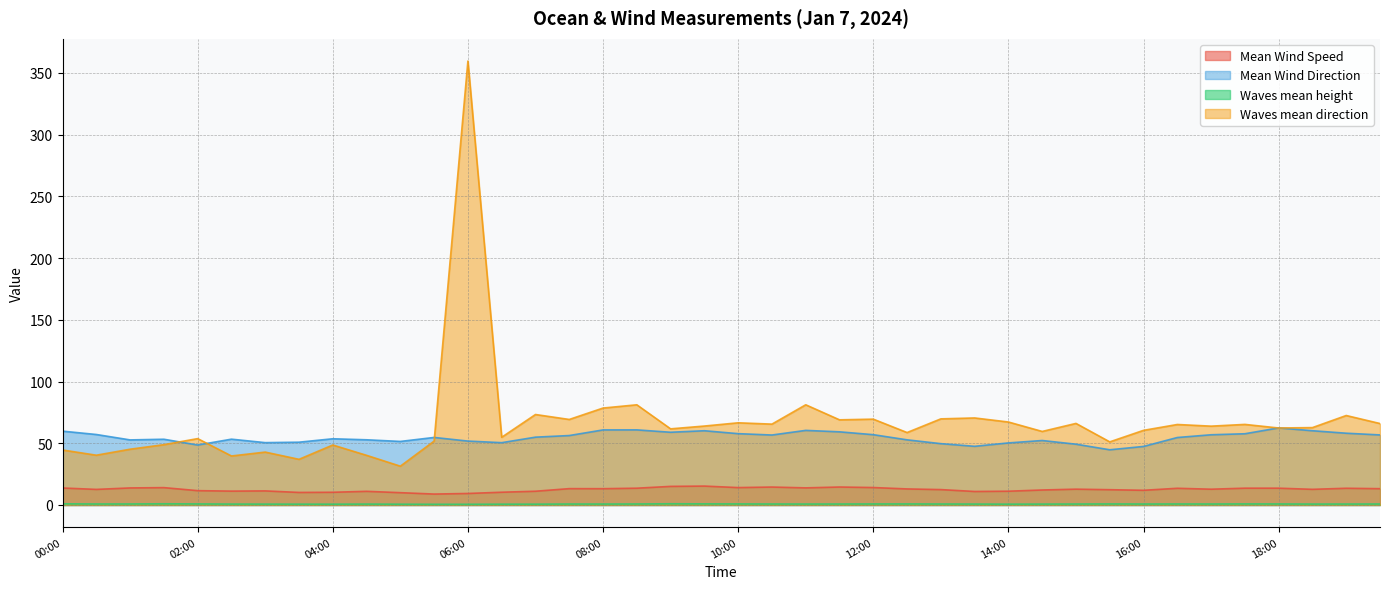

How many lines are shown in the chart?

4